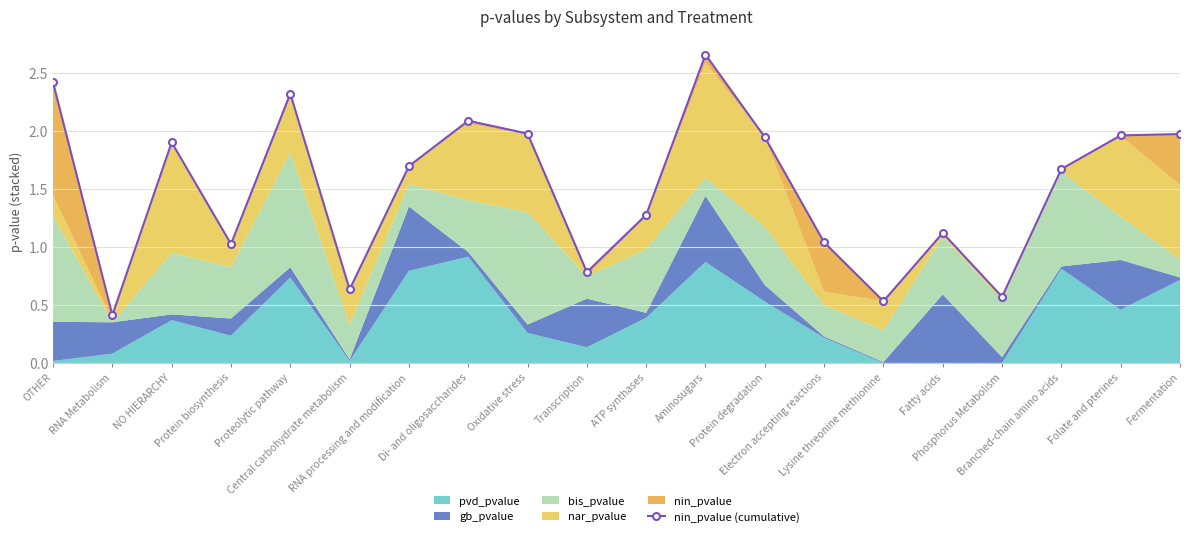

What is the label of the 20th point from the right?

OTHER